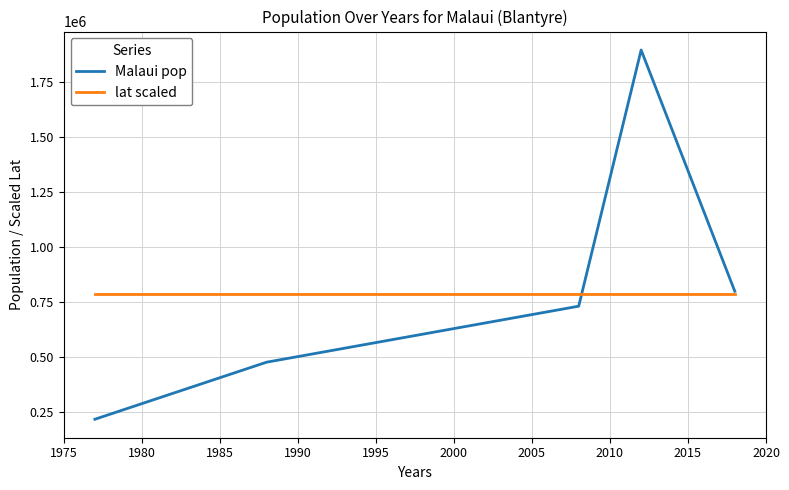

Reading left to right, transcribe all the data shown in this chart.

Malaui pop: 219011.0	478155.0	732518.0	1895973.0	800264.0
lat scaled: 789305.6	789305.6	789305.6	789305.6	789305.6